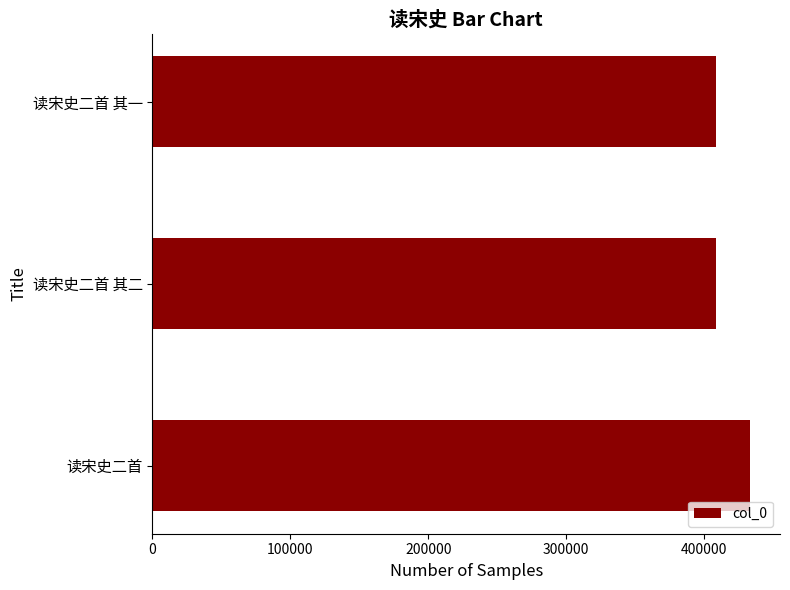

The chart shows a value of 408386 at 读宋史二首 其一. True or false?

True